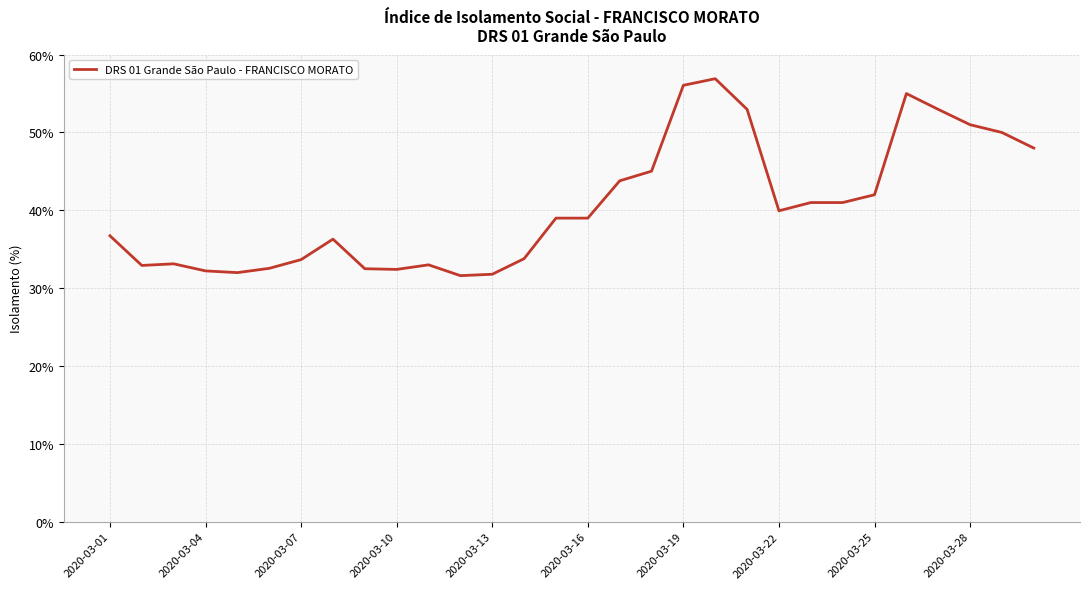

What is the difference between the maximum and minimum values?

25.3